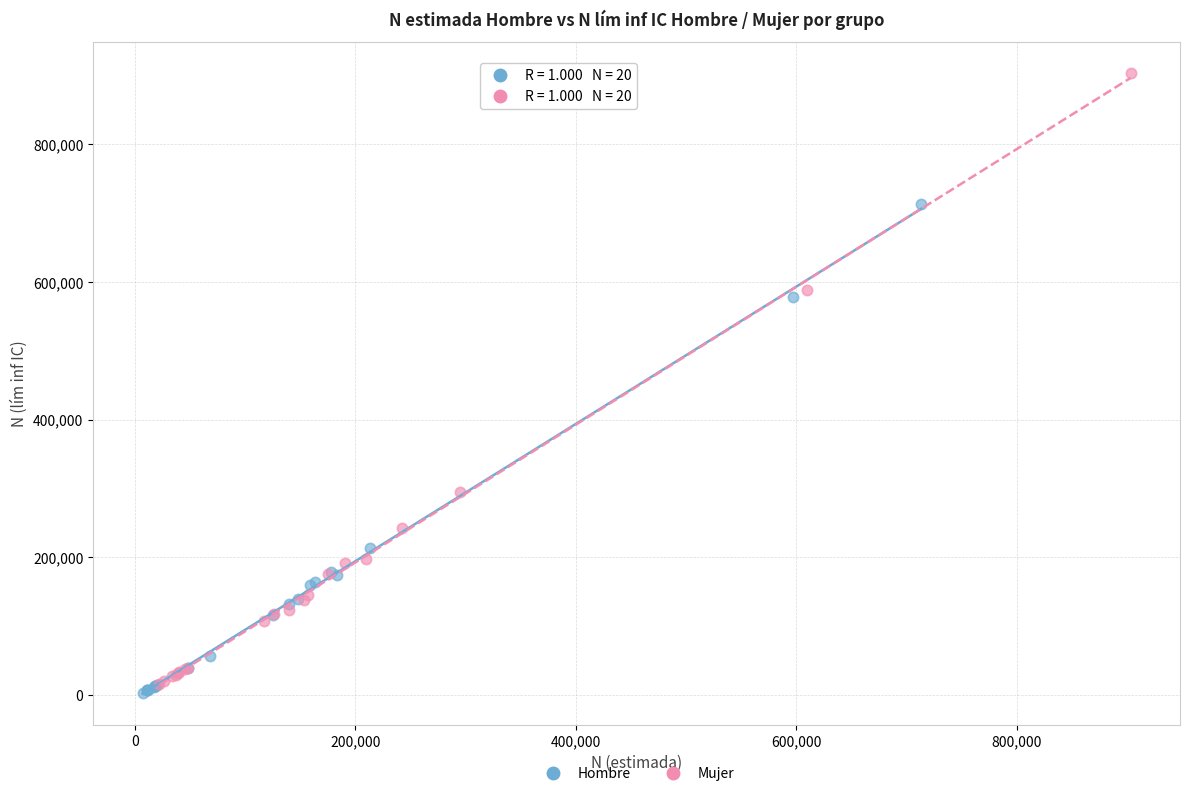

Which series reaches the maximum Y coordinate?

Mujer